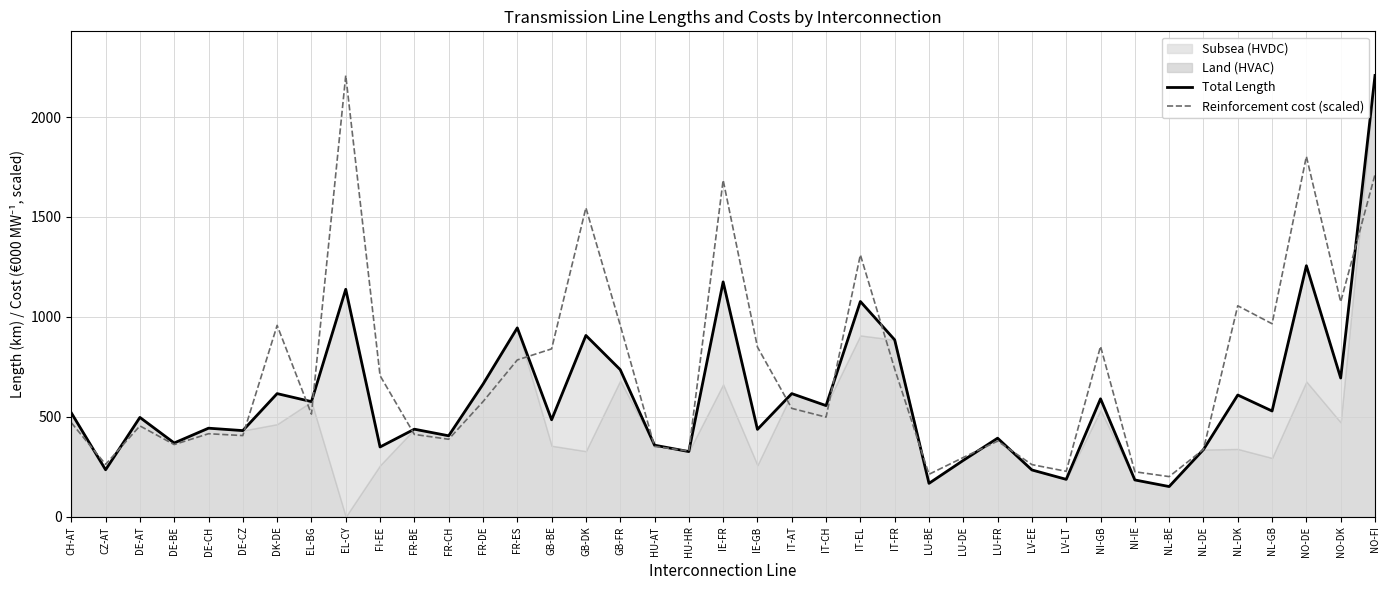

At which category is the sum across all series the highest?

NO-FI